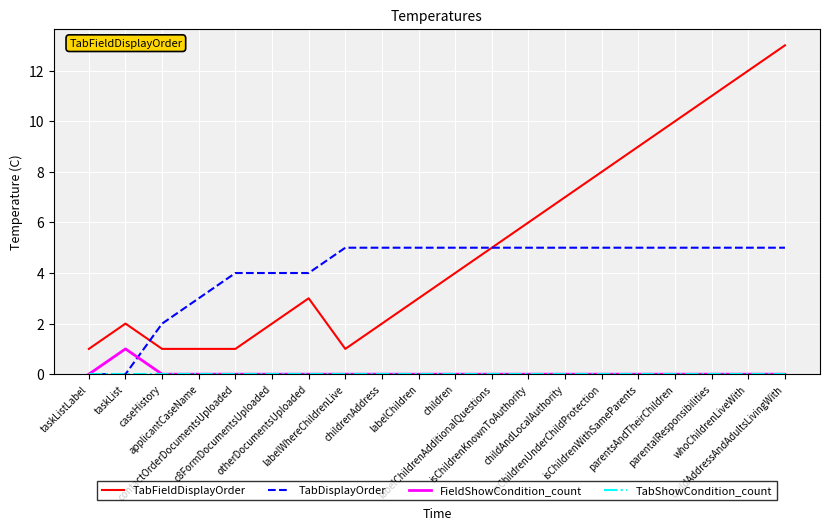

What is the sum of the TabFieldDisplayOrder values at caseHistory and labelChildren?

4